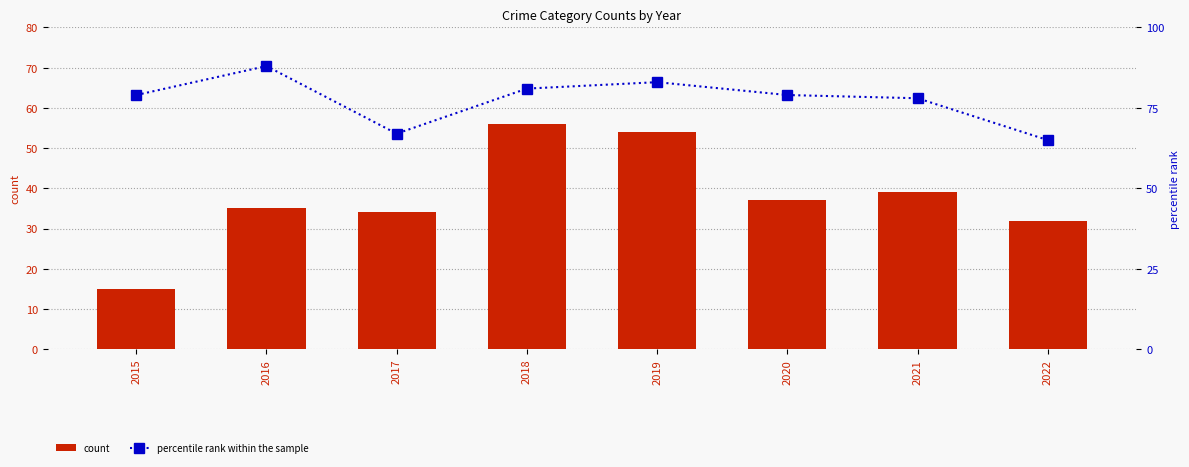

Rank the categories by count value from highest to lowest.

2018, 2019, 2021, 2020, 2016, 2017, 2022, 2015